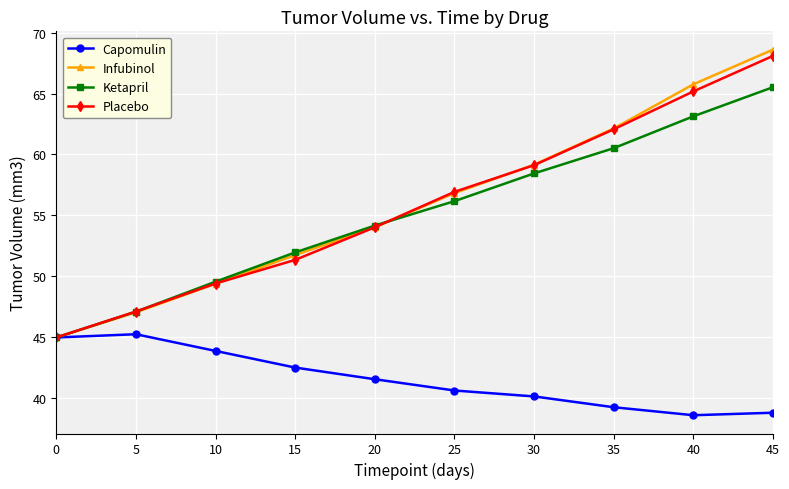

What is the average value of the Placebo series?

55.8